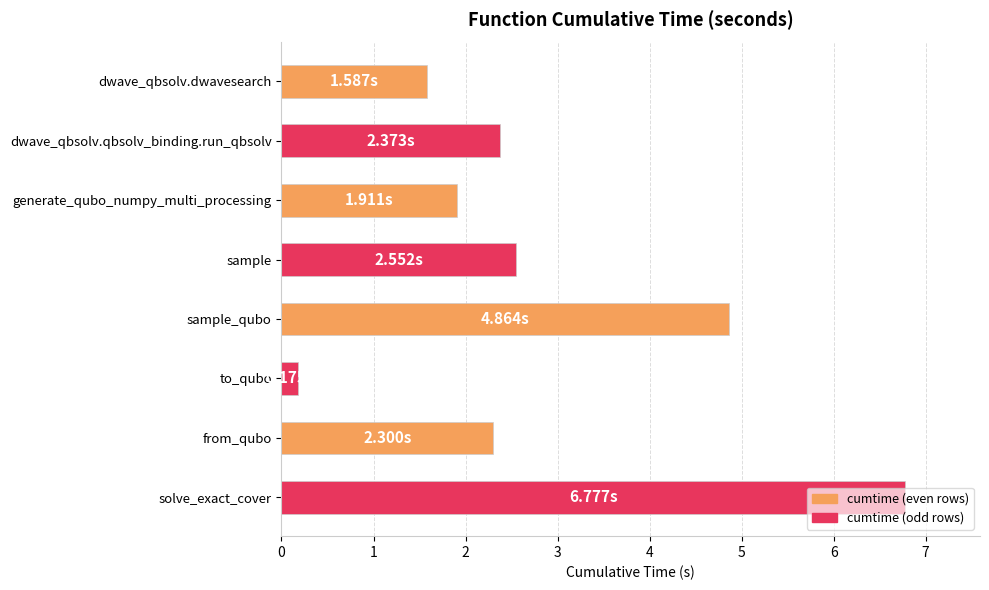

What is the difference between the maximum and minimum values?

6.6